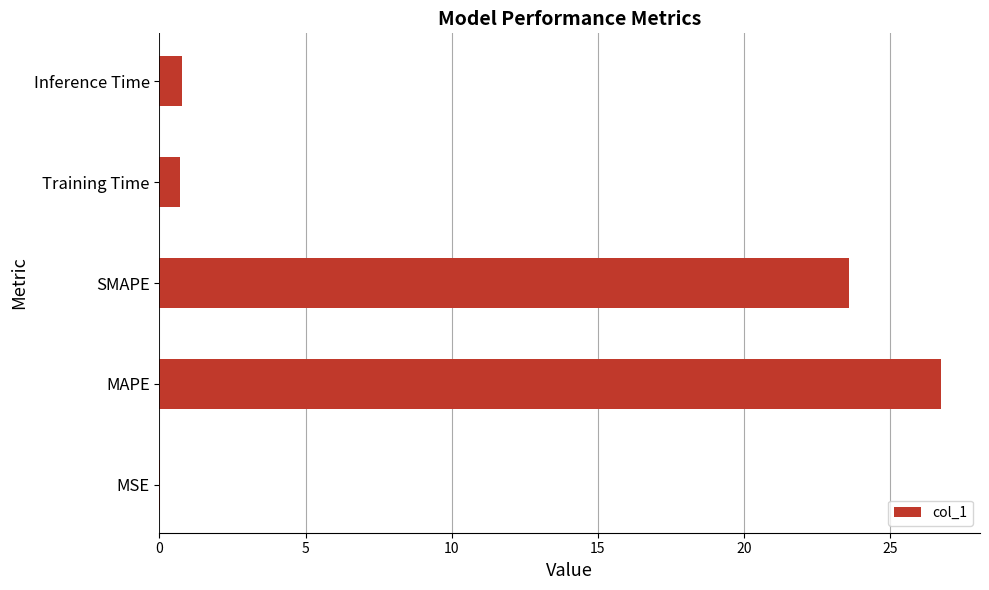

Which category has the highest value across all series?

MAPE